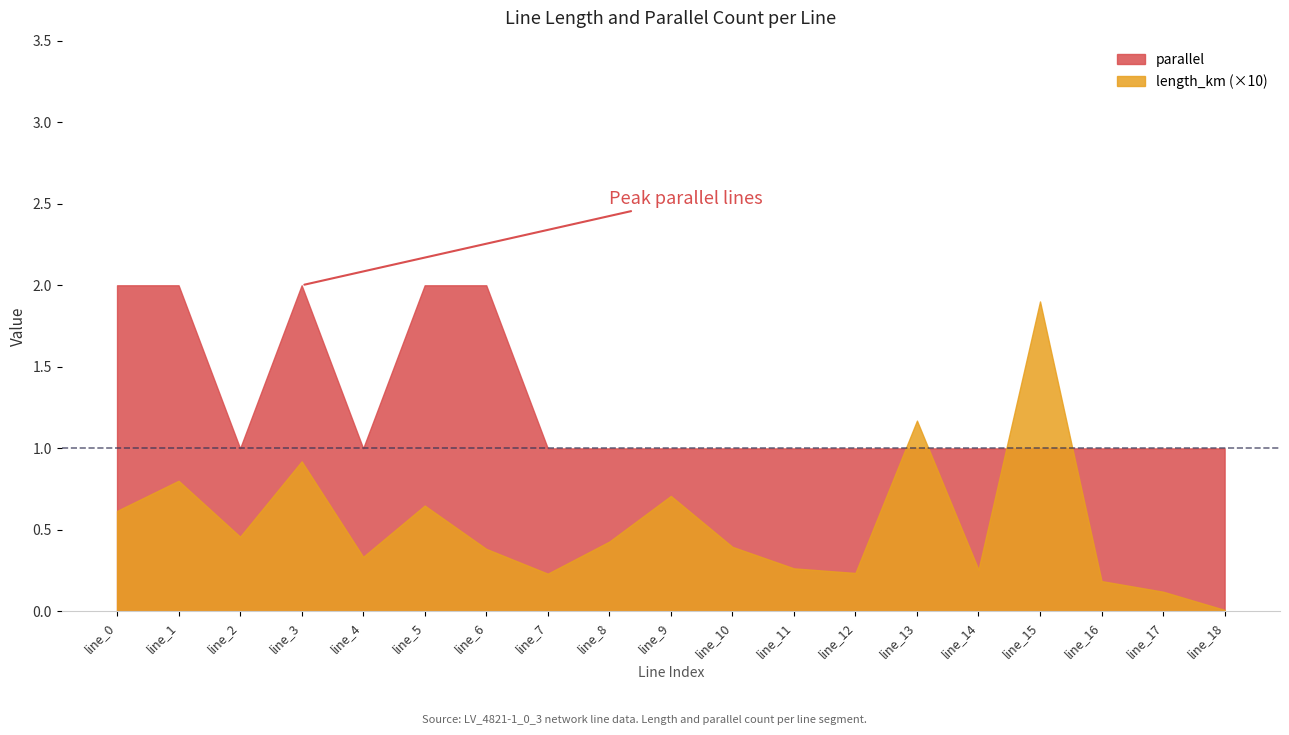

Which category has the highest value across all series?

line_0